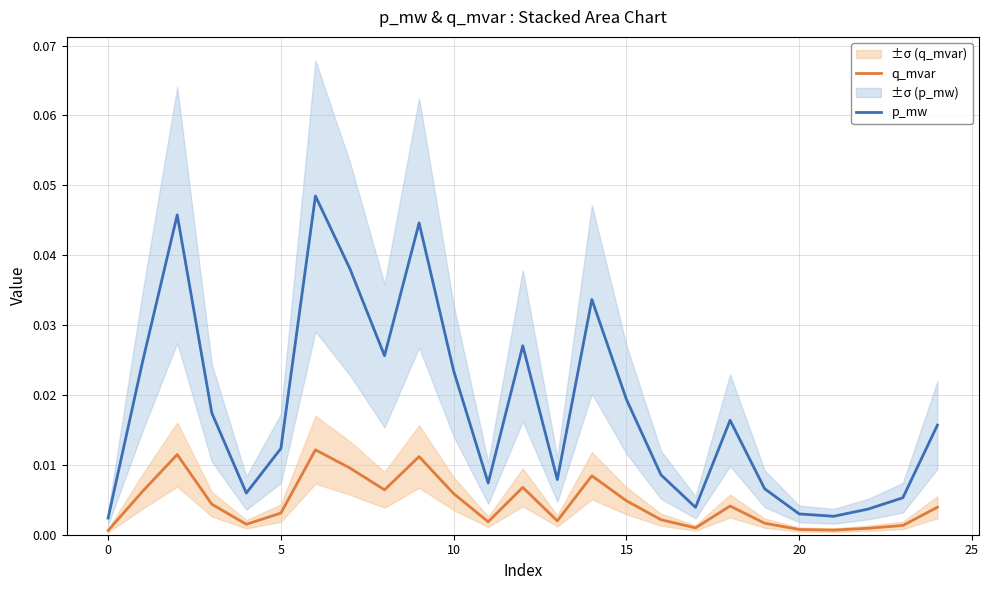

True or false: p_mw and q_mvar cross at least once.

False